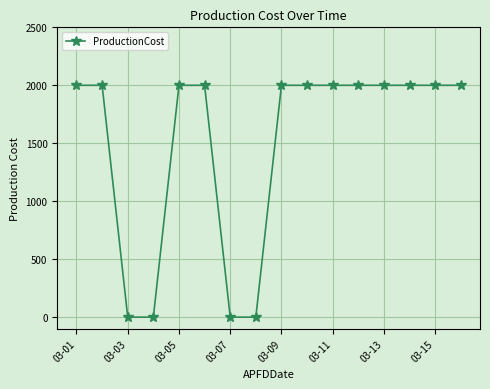

How many lines are shown in the chart?

1